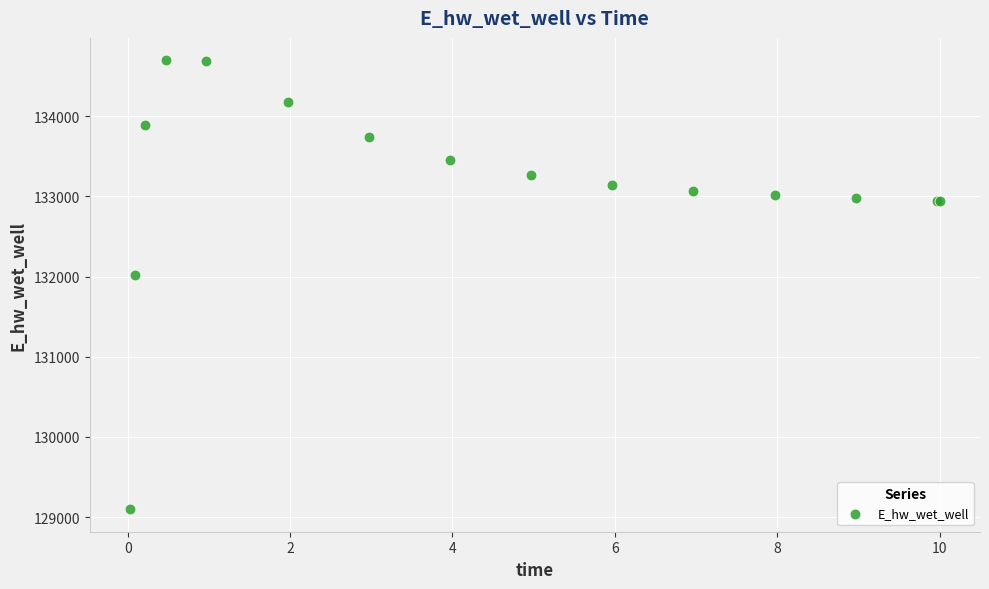

What Y value in the scatter plot is closest to 131897?

132019.3